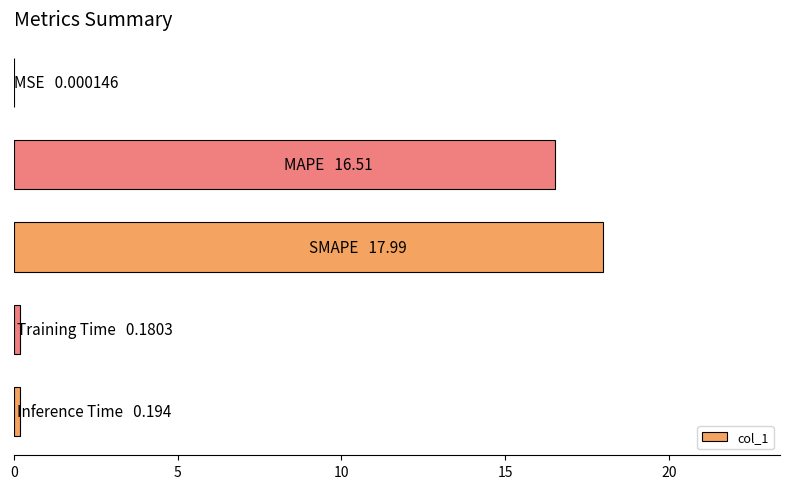

What is the average value?

7.0